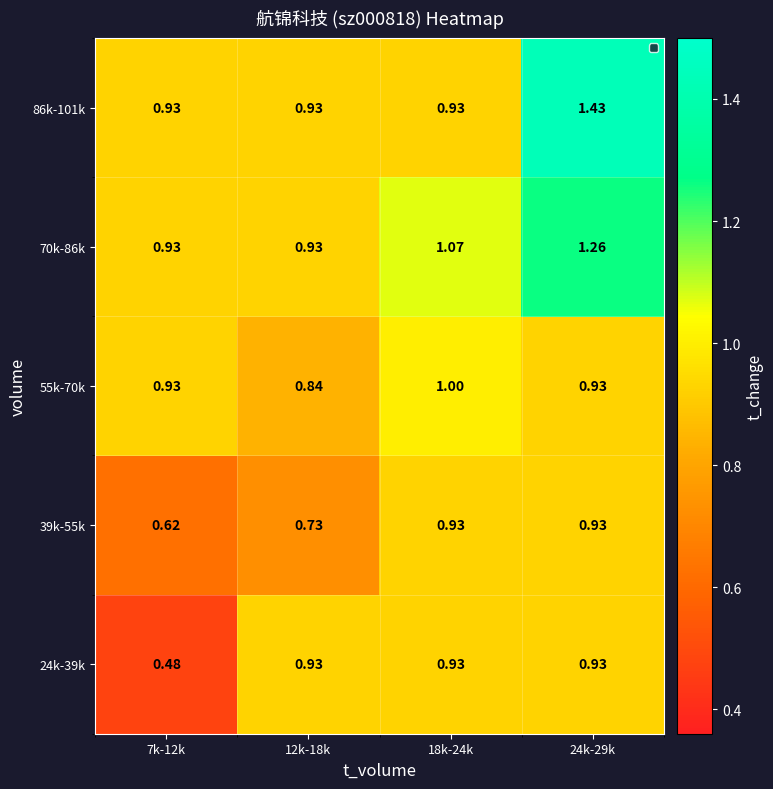

Is the value of 70k-86k at 24k-29k greater than the value of 86k-101k at 18k-24k?

Yes